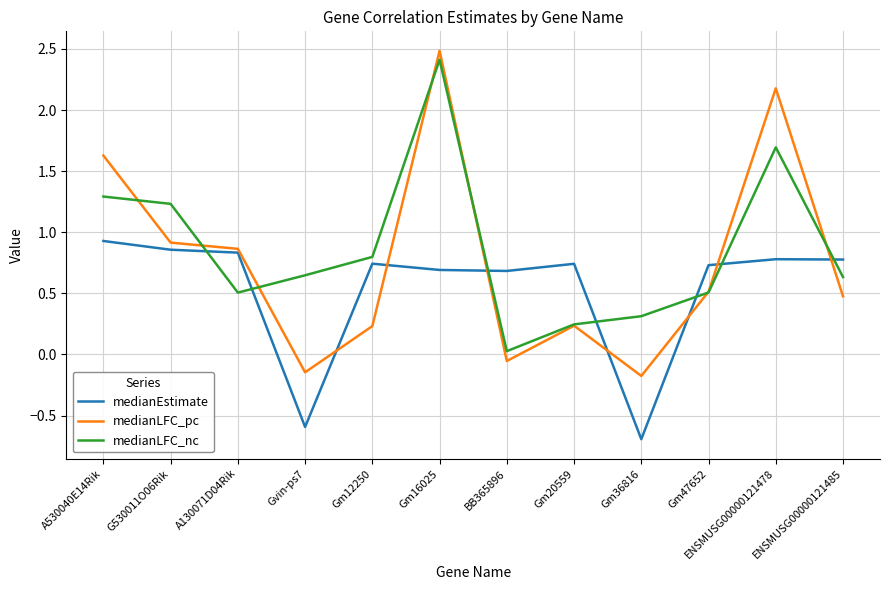

At A530040E14Rik, list the series in order from smallest to largest.

medianEstimate, medianLFC_nc, medianLFC_pc